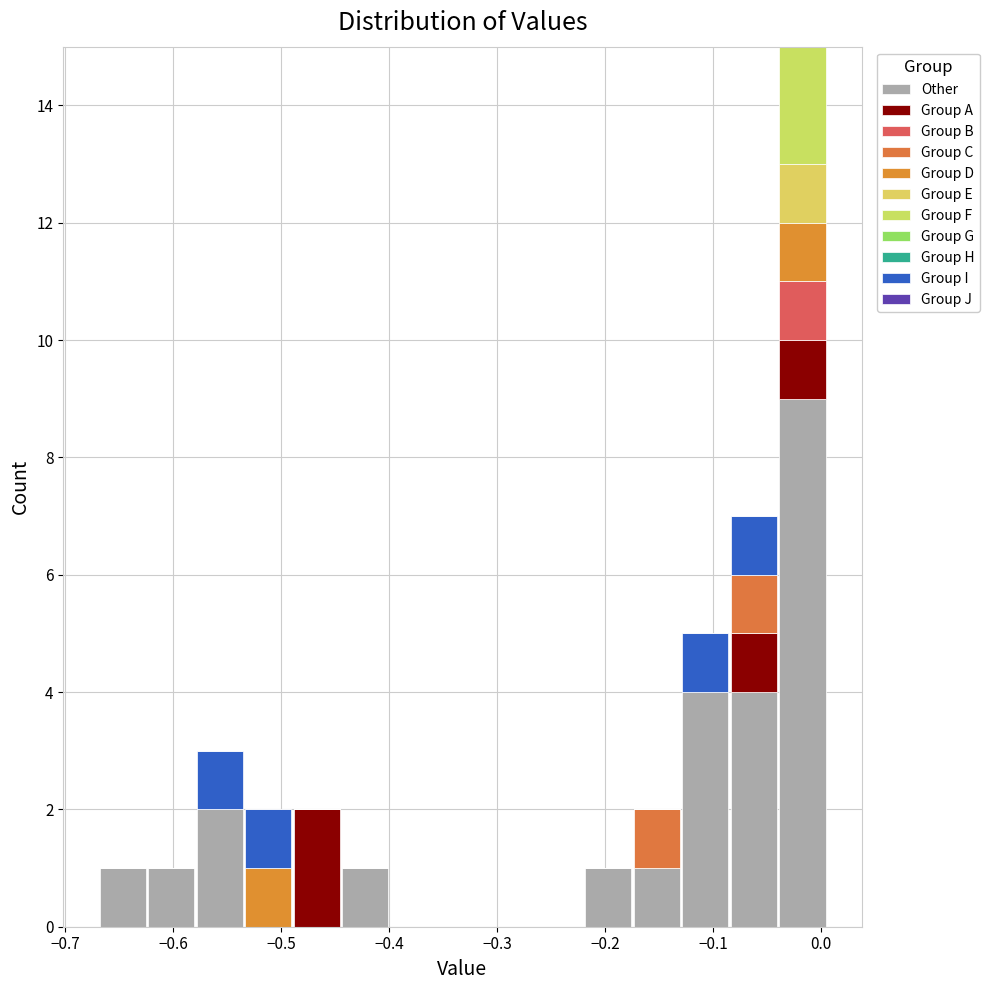

What is the total height of the stacked bar covering -0.22 to -0.17 on the x-axis? Neither the bar edges nor the heights are printed on the chart, so give them approximately, as read against the axes.

1